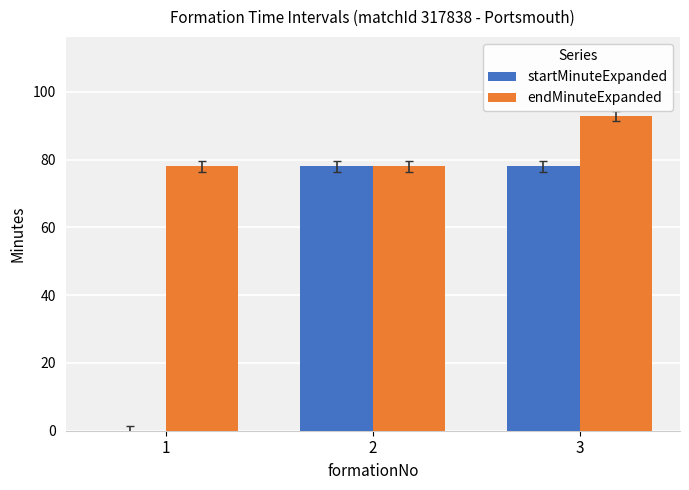

What is the difference between the endMinuteExpanded values at 3 and 2?

15